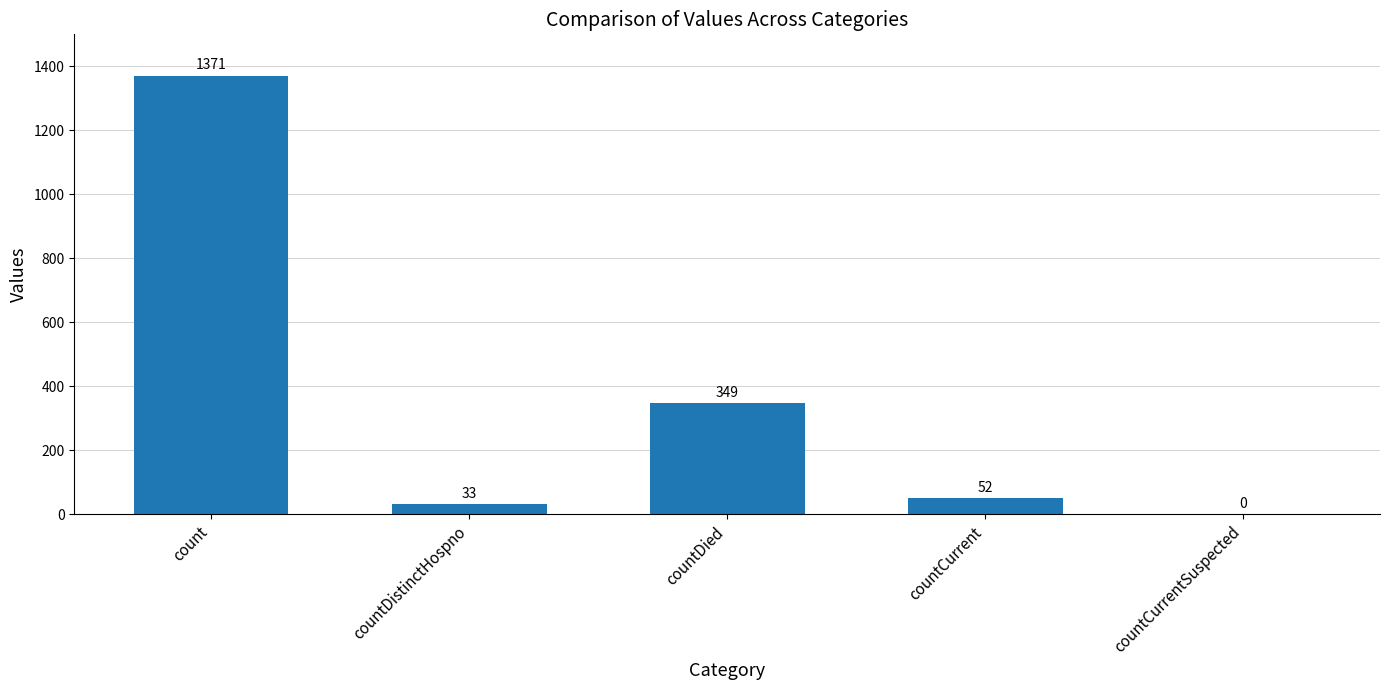

At which category does the chart reach its peak across all series?

count